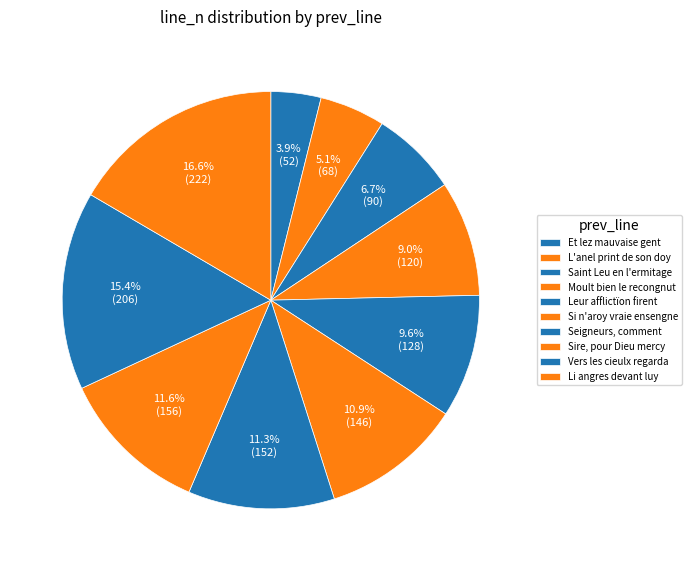

To the nearest percent, what percentage of the pie is Seigneurs, comment?

11%